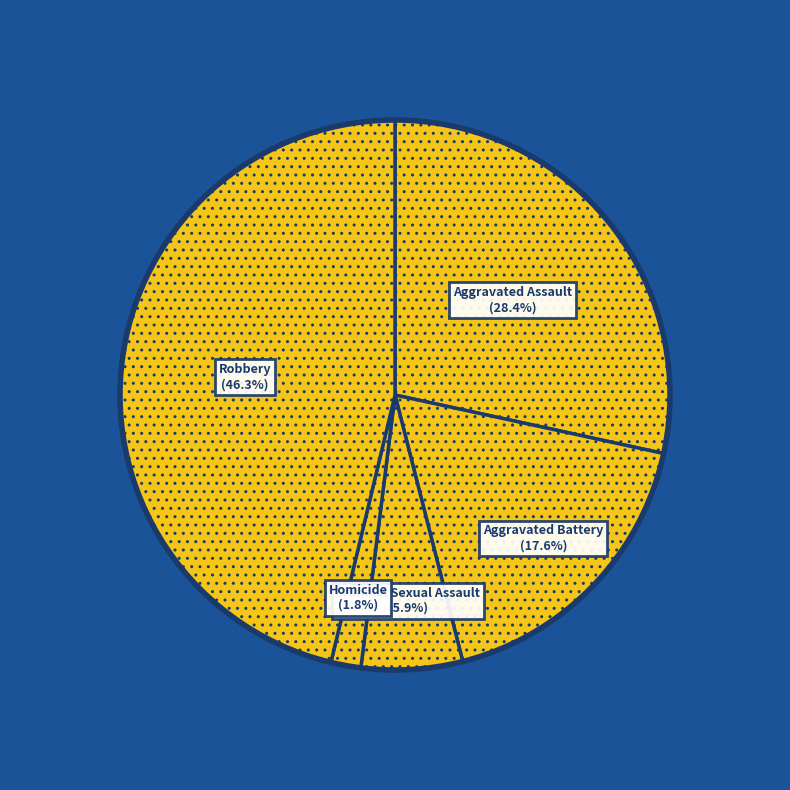

Does any single category account for the majority?

No